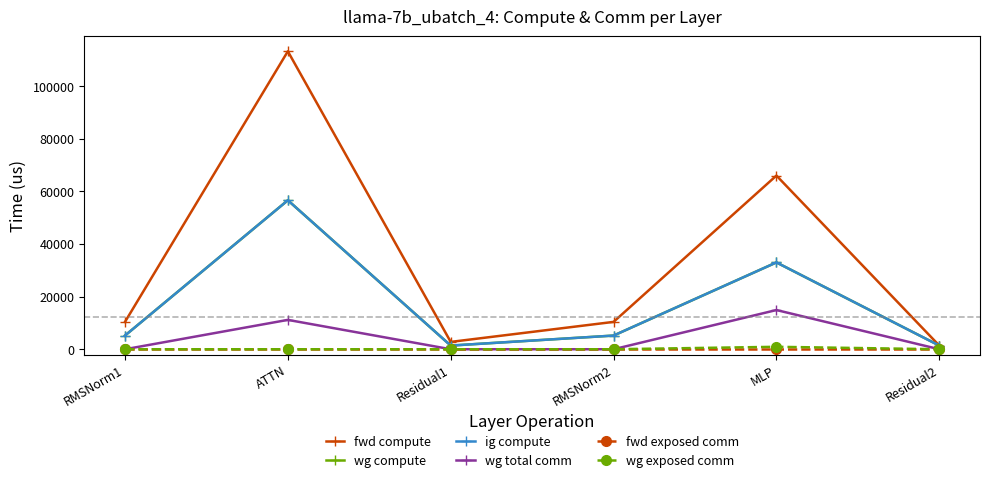

Is this an area chart (filled region under the line)?

No